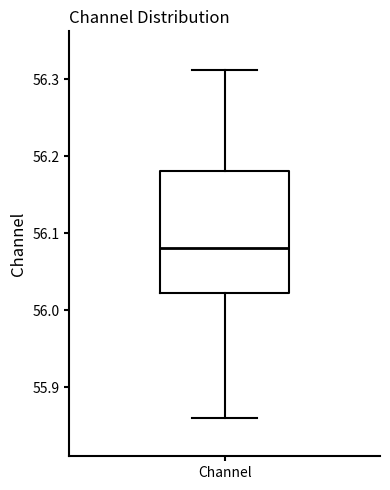

Where does the upper whisker of the box for Channel end on the y-axis? The values are not printed on the chart, so give them approximately, as read against the axis.

56.31